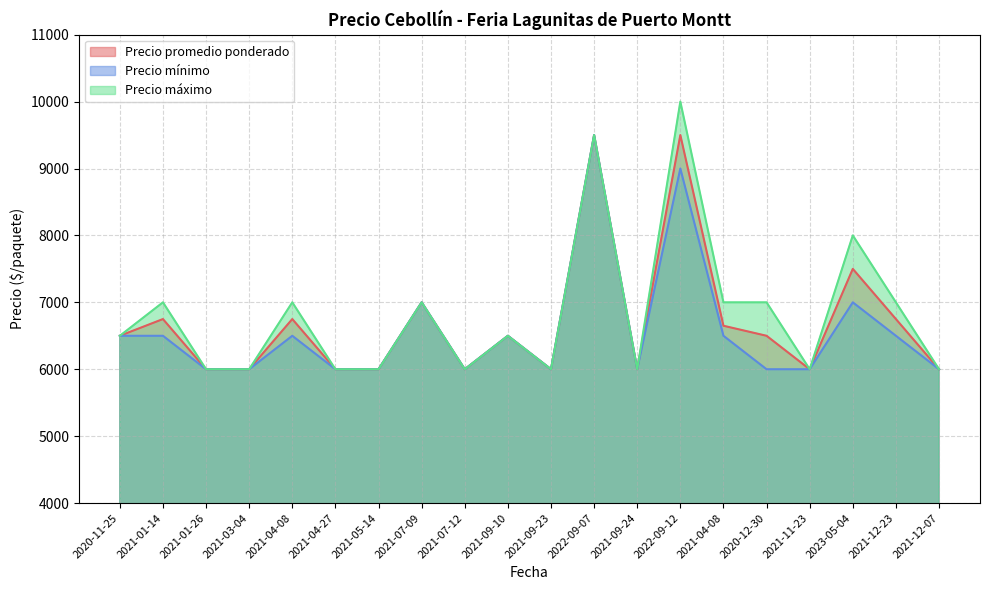

The value of Precio mínimo at 2021-12-07 is 6000. True or false?

True